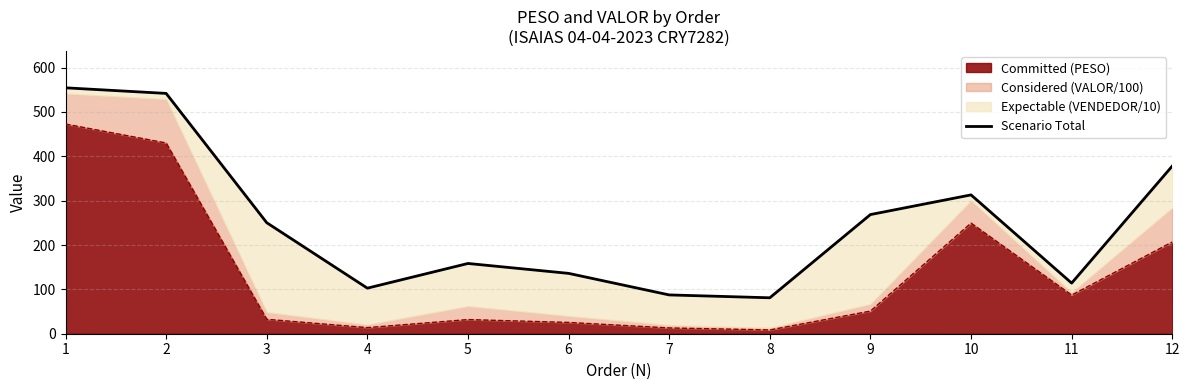

Reading right to left, what are all the values shown in this chart?

12=378.0	11=114.1	10=313.0	9=268.6	8=81.0	7=87.5	6=136.1	5=158.4	4=102.7	3=250.2	2=541.8	1=554.3